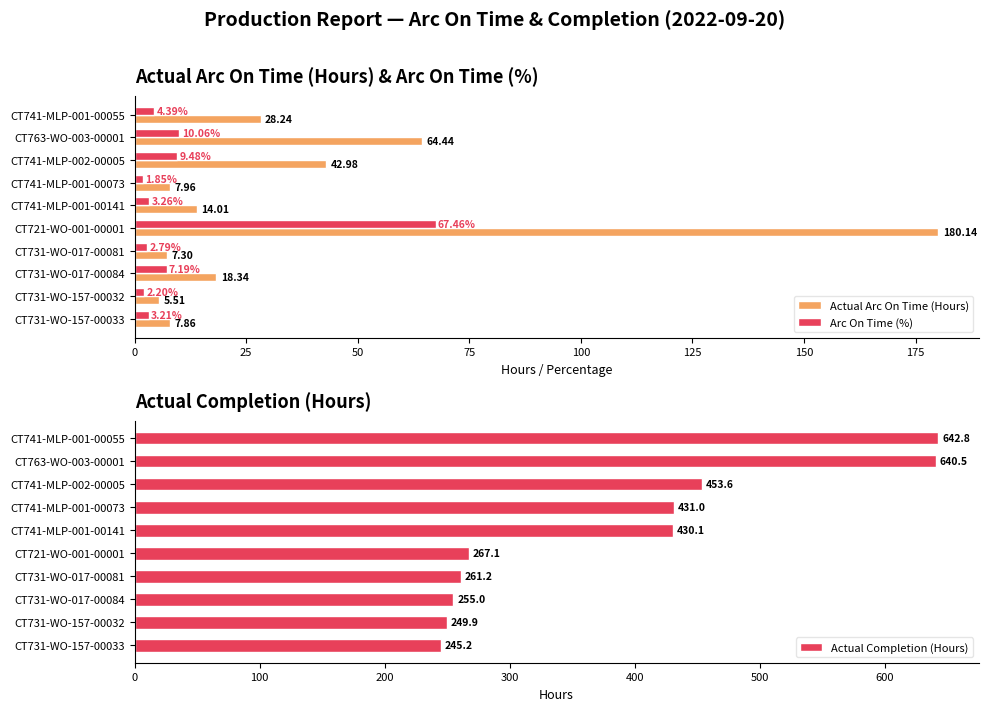

Reading left to right, list all the values displayed in this chart.

Actual Arc On Time (Hours): 28.2	64.4	43.0	8.0	14.0	180.1	7.3	18.3	5.5	7.9
Arc On Time (%): 4.4	10.1	9.5	1.9	3.3	67.5	2.8	7.2	2.2	3.2
Actual Completion (Hours): 642.8	640.5	453.6	431.0	430.1	267.1	261.2	255.0	249.9	245.2